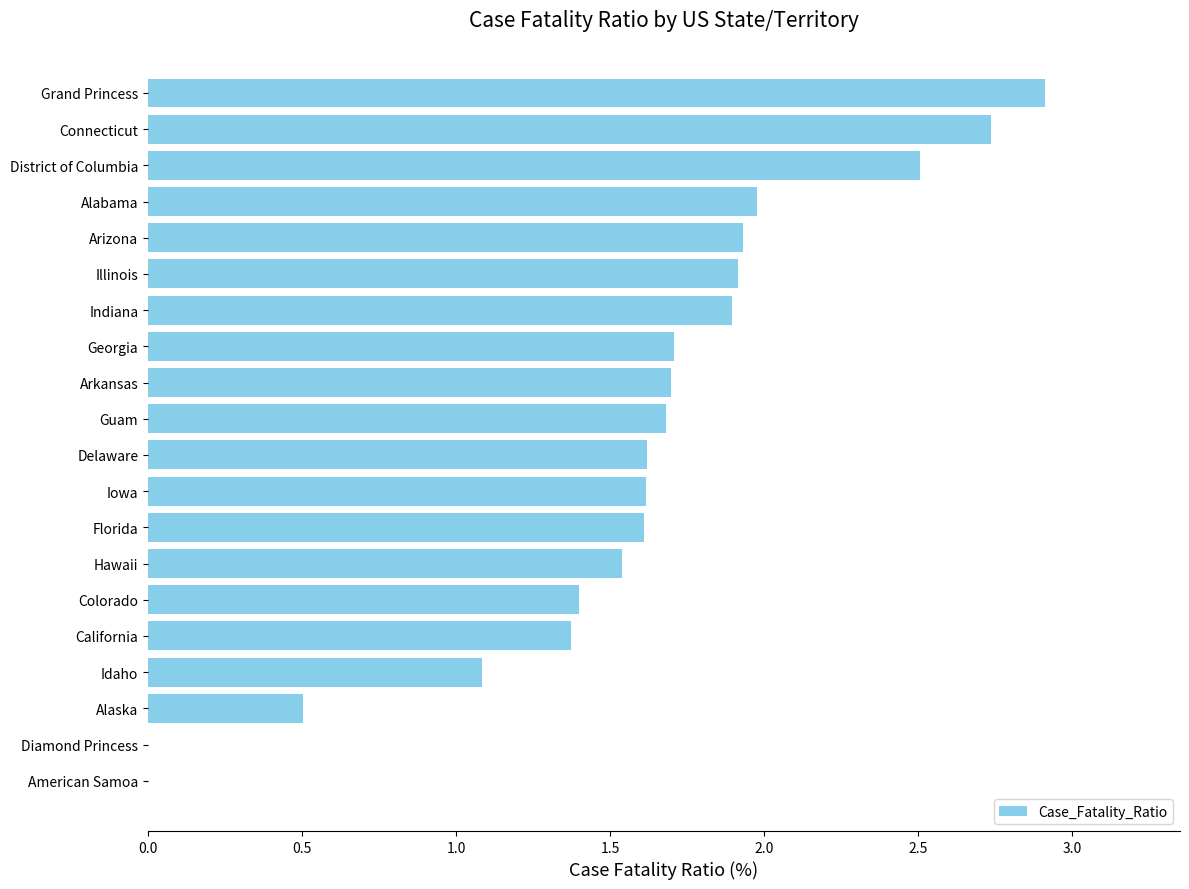

Is it true that the value at Illinois is 3.2?

False